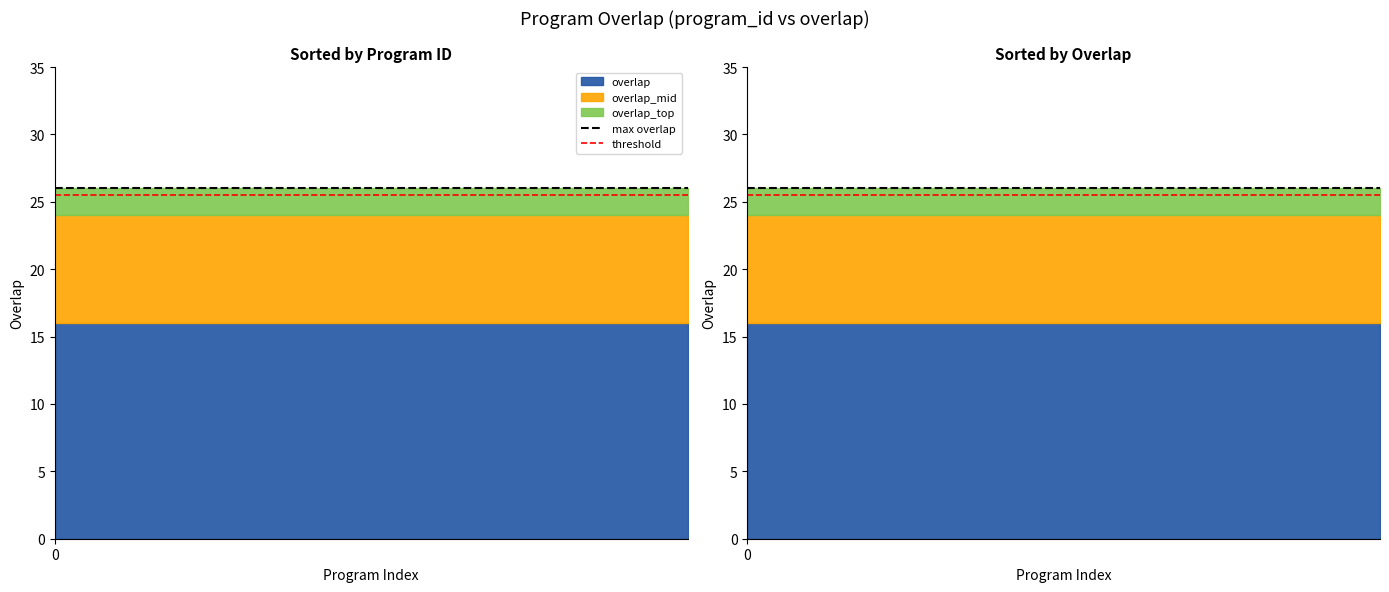

Which series has the largest total across all categories?

max overlap